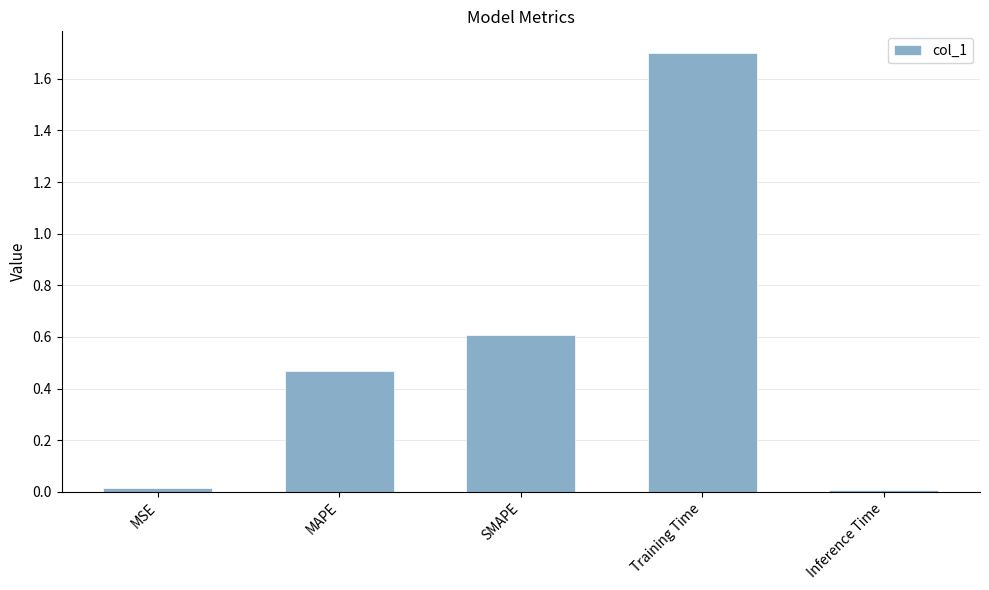

What position from the right is MSE?

5